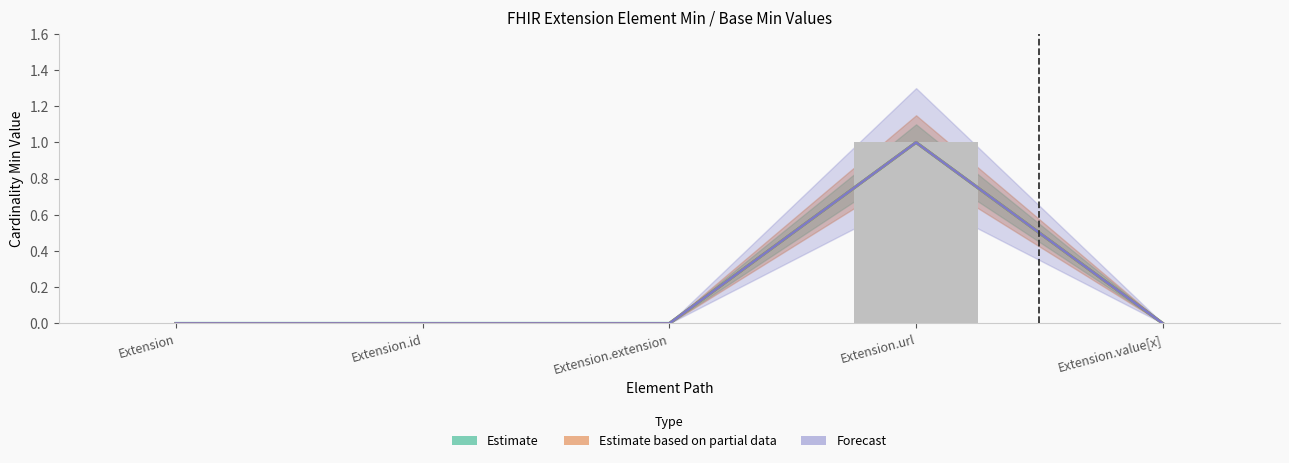

At which label does Base Min reach its peak?

Extension.url